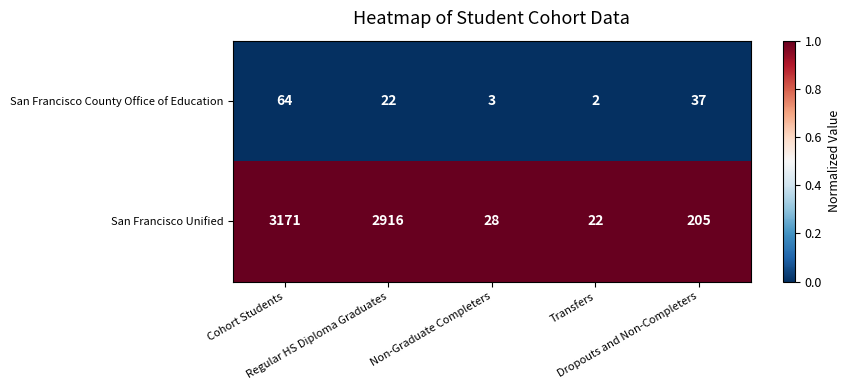

What is the maximum value shown in the chart?

3171